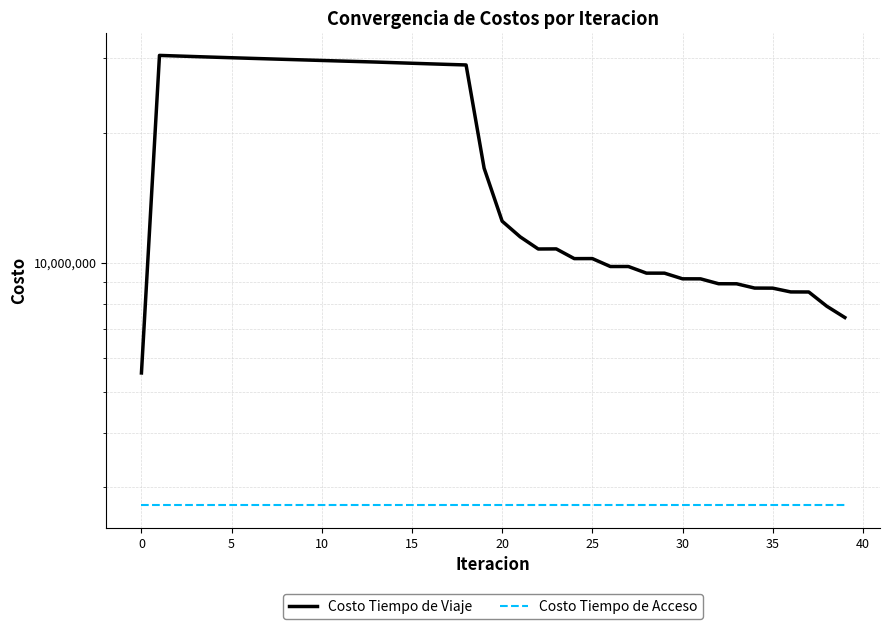

True or false: Costo Tiempo de Viaje and Costo Tiempo de Acceso intersect in this chart.

False